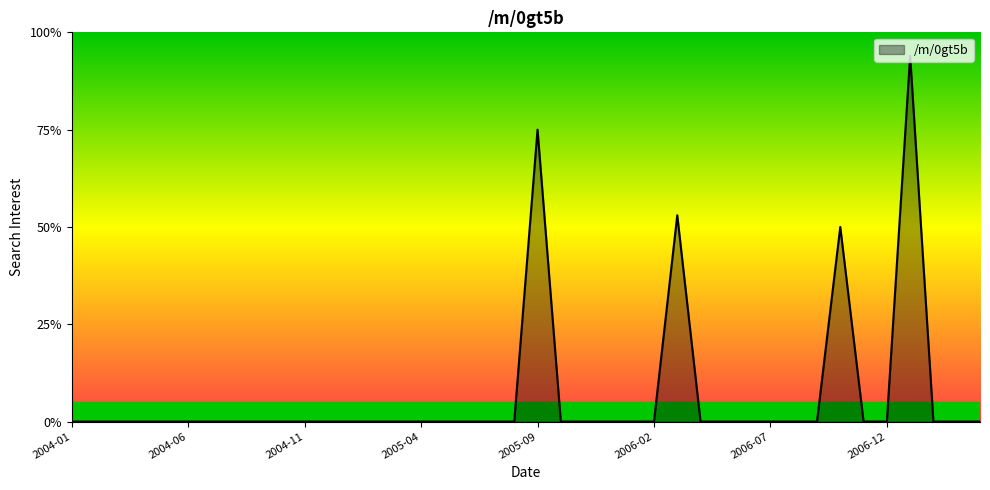

What is the greatest value displayed?

94